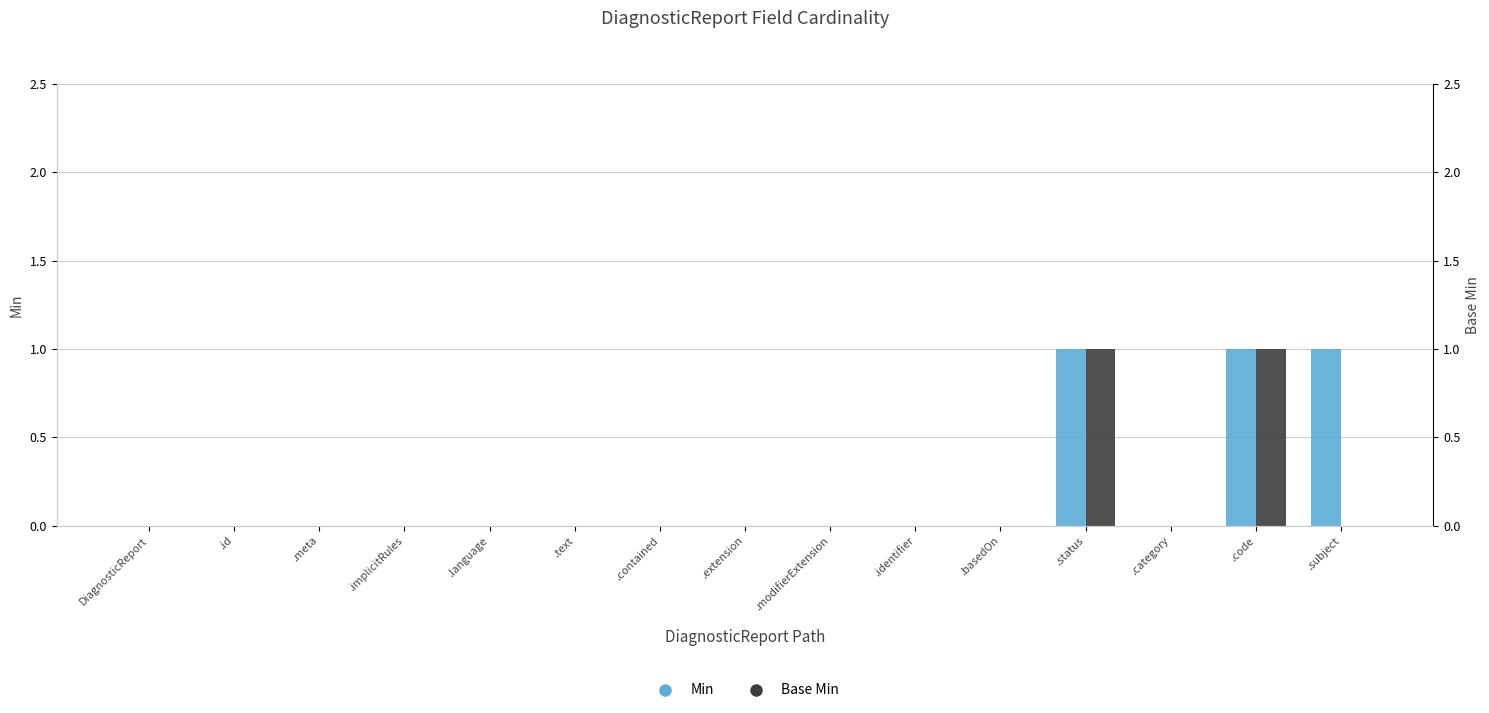

What are all the series names shown in the legend?

Min, Base Min